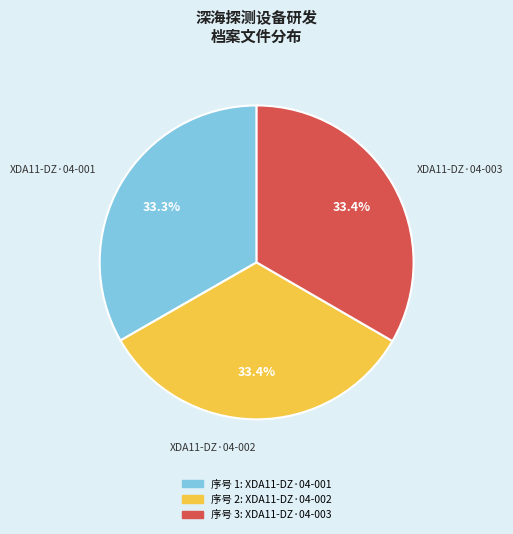

To the nearest percent, what is the average slice percentage?

33%